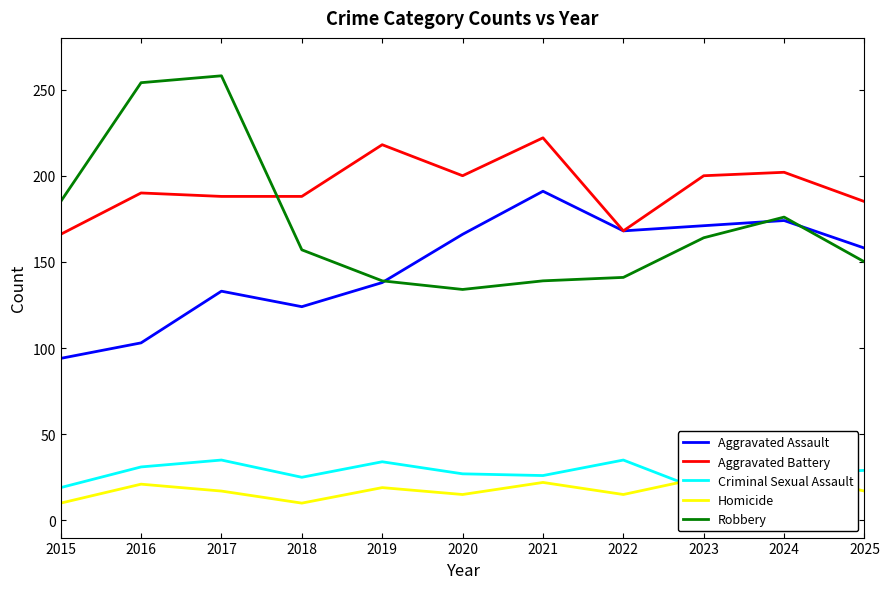

What is the lowest value of the Aggravated Assault series?

94